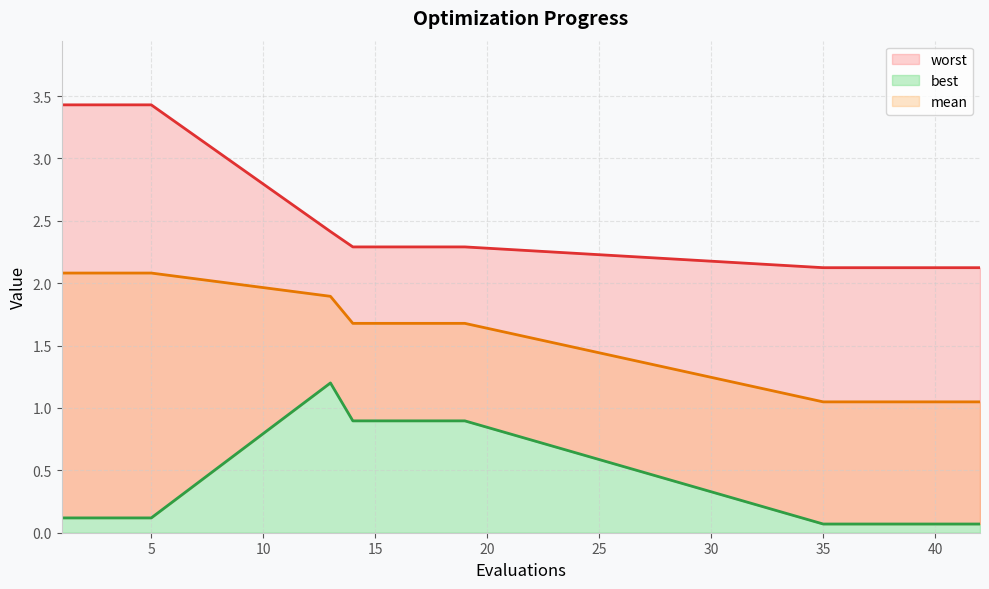

Which label corresponds to the largest value in the chart?

1